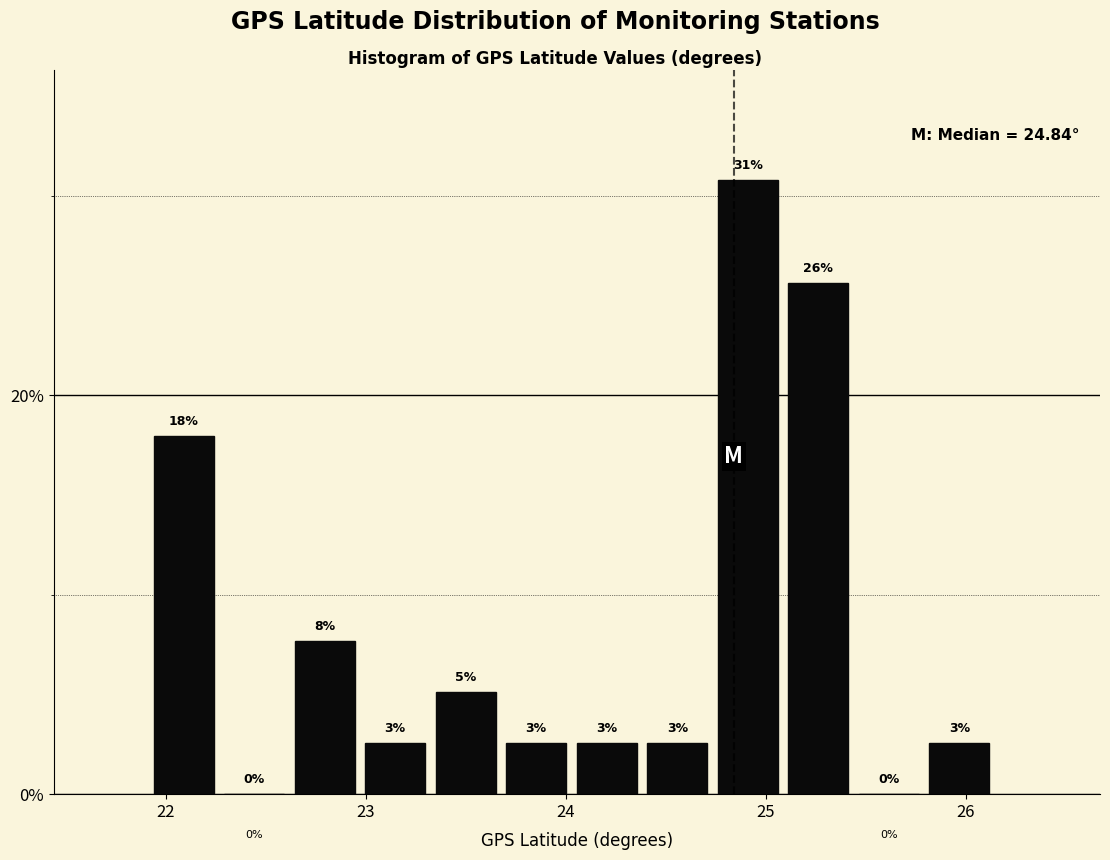

Read against the x-axis, roughly where is the centre of the tallest bar?

24.9